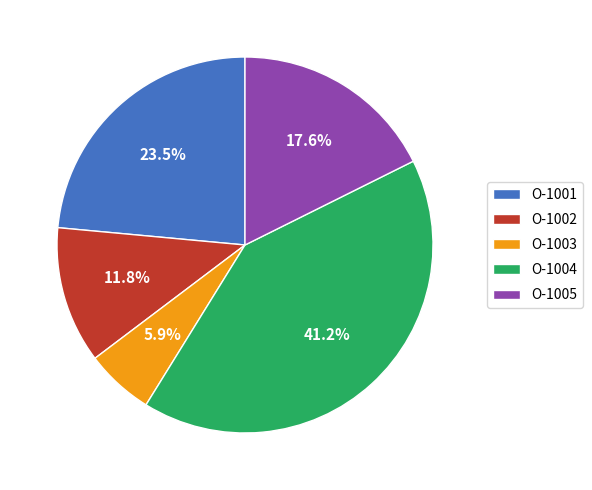

What percentage is the O-1002 slice, to the nearest percent?

12%